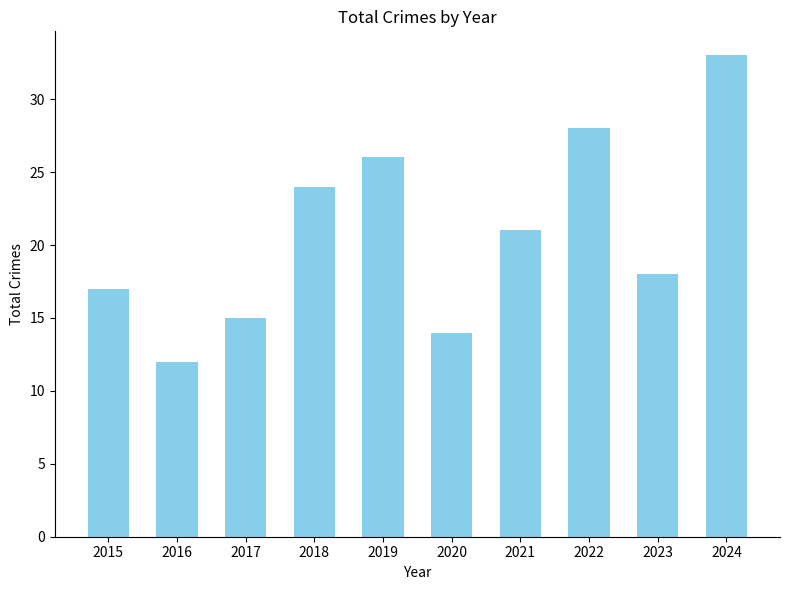

Between 2024 and 2017, which is larger?

2024